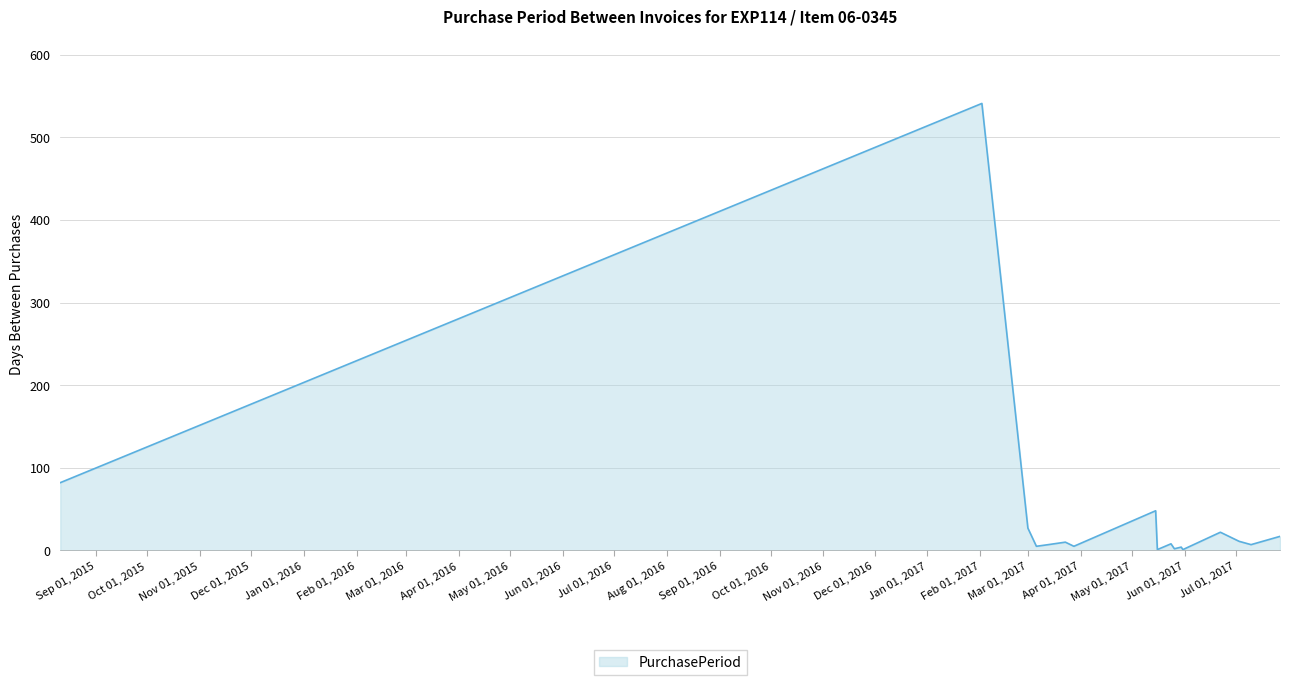

How many lines are shown in the chart?

1